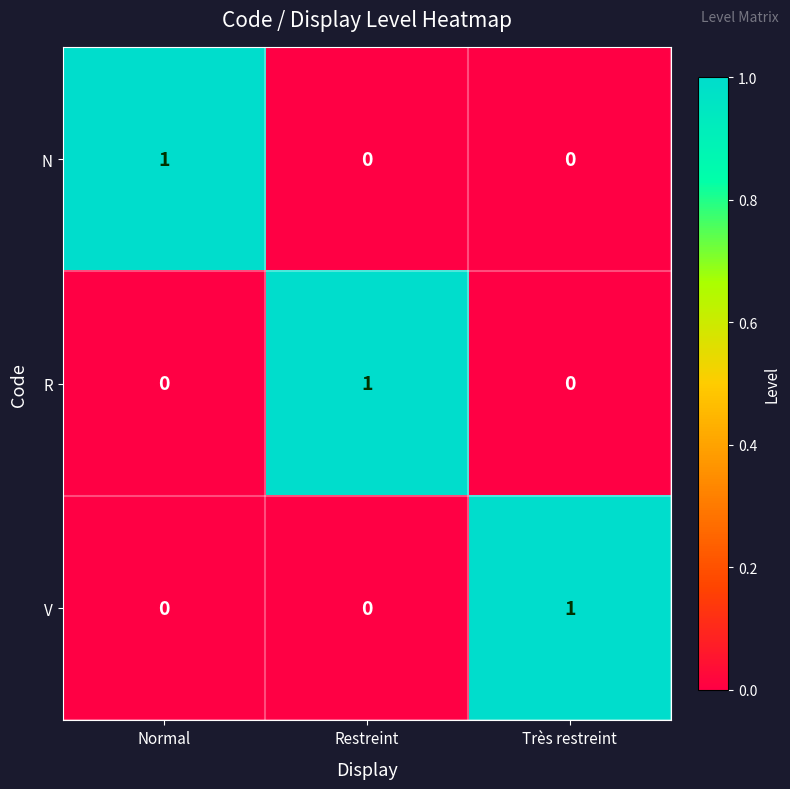

At which label does N reach its peak?

Normal